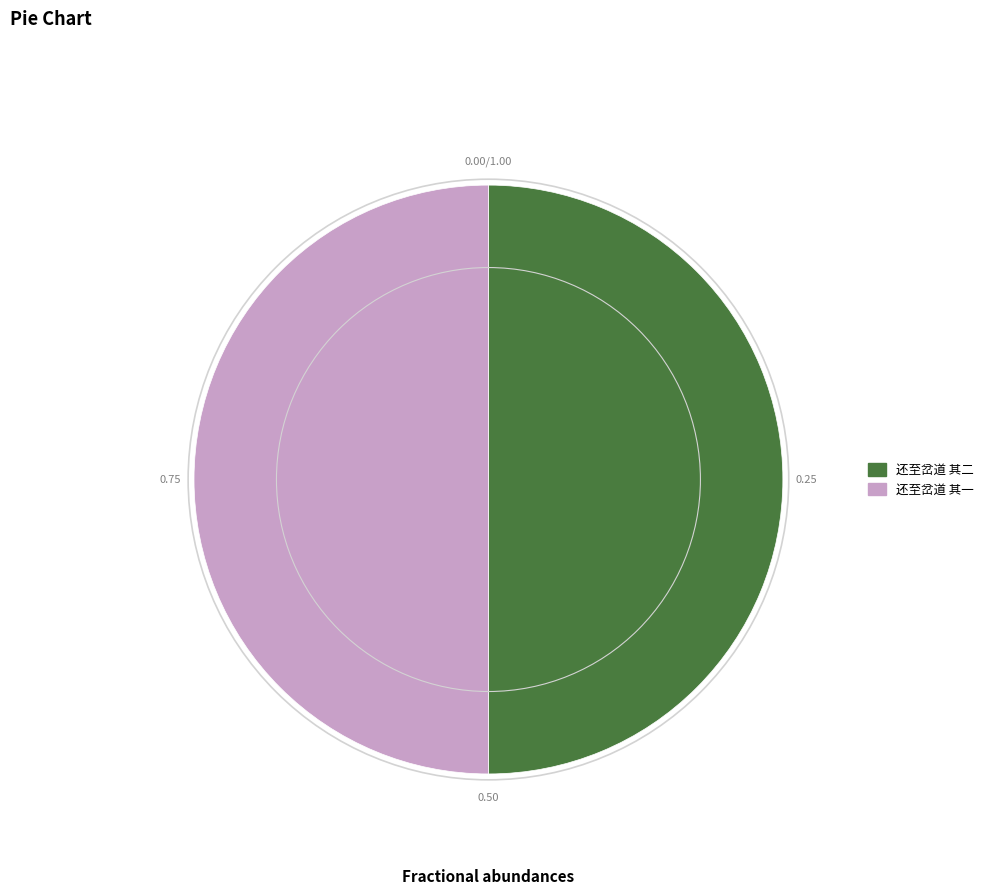

Do 还至岔道 其二 and 还至岔道 其一 together represent more than half of the pie?

Yes